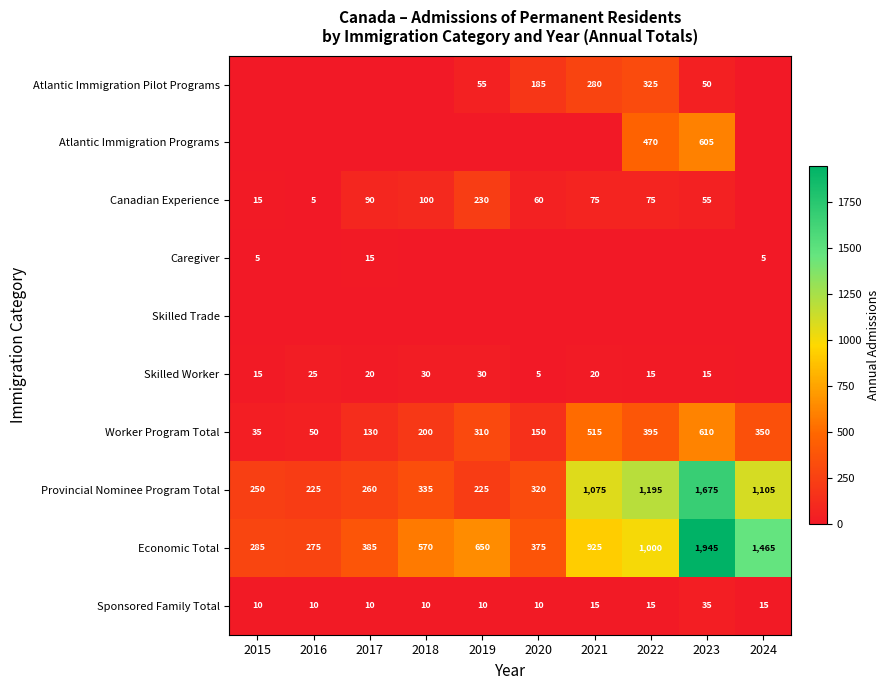

The value of Canadian Experience at 2023 is 55. True or false?

True